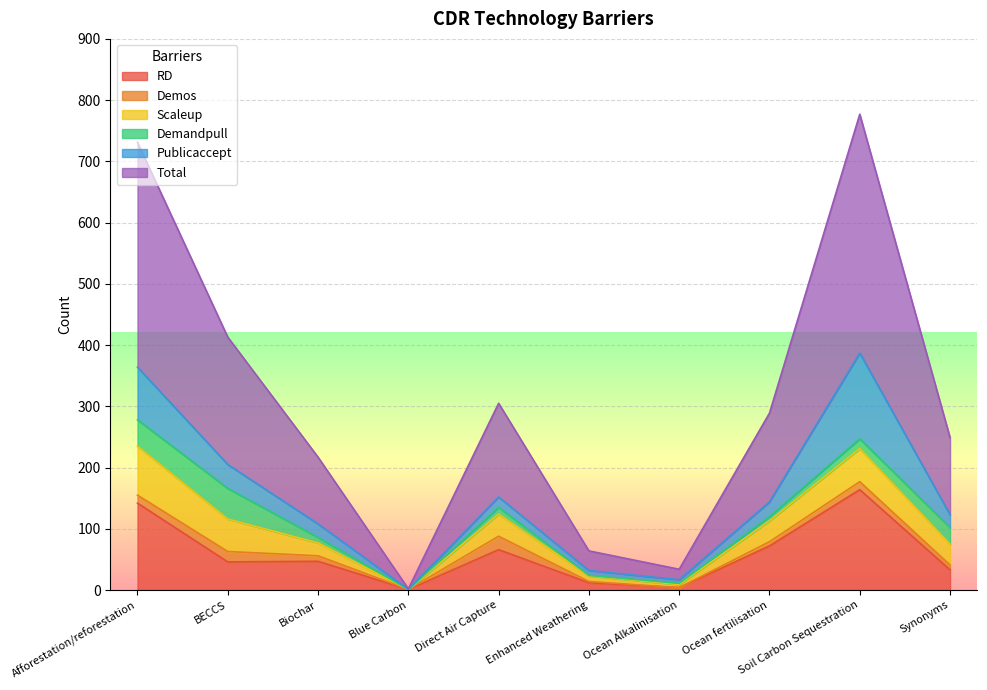

Is the value of Scaleup at Direct Air Capture greater than the value of RD at Direct Air Capture?

No